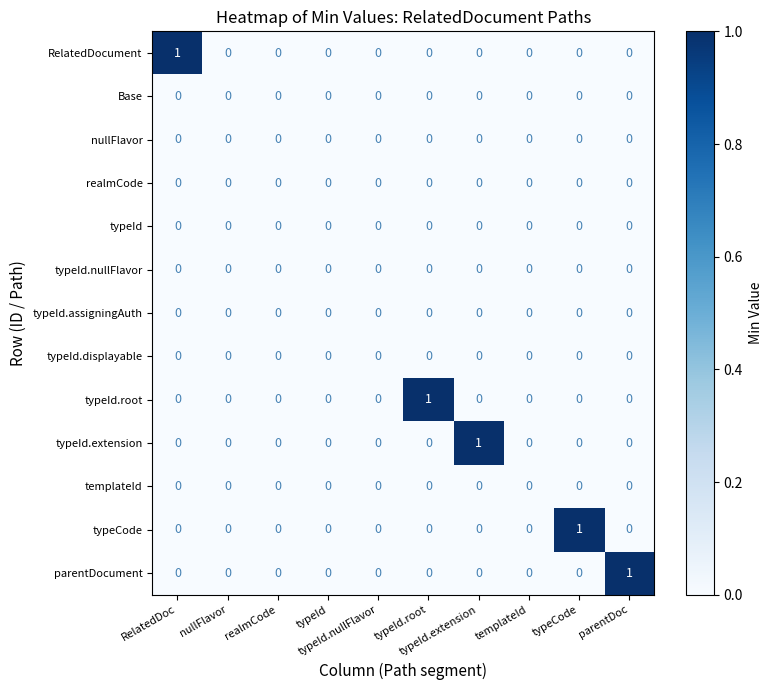

Reading right to left, list all the values displayed in this chart.

RelatedDocument: parentDoc=0	typeCode=0	templateId=0	typeId.extension=0	typeId.root=0	typeId.nullFlavor=0	typeId=0	realmCode=0	nullFlavor=0	RelatedDoc=1
Base: parentDoc=0	typeCode=0	templateId=0	typeId.extension=0	typeId.root=0	typeId.nullFlavor=0	typeId=0	realmCode=0	nullFlavor=0	RelatedDoc=0
nullFlavor: parentDoc=0	typeCode=0	templateId=0	typeId.extension=0	typeId.root=0	typeId.nullFlavor=0	typeId=0	realmCode=0	nullFlavor=0	RelatedDoc=0
realmCode: parentDoc=0	typeCode=0	templateId=0	typeId.extension=0	typeId.root=0	typeId.nullFlavor=0	typeId=0	realmCode=0	nullFlavor=0	RelatedDoc=0
typeId: parentDoc=0	typeCode=0	templateId=0	typeId.extension=0	typeId.root=0	typeId.nullFlavor=0	typeId=0	realmCode=0	nullFlavor=0	RelatedDoc=0
typeId.nullFlavor: parentDoc=0	typeCode=0	templateId=0	typeId.extension=0	typeId.root=0	typeId.nullFlavor=0	typeId=0	realmCode=0	nullFlavor=0	RelatedDoc=0
typeId.assigningAuth: parentDoc=0	typeCode=0	templateId=0	typeId.extension=0	typeId.root=0	typeId.nullFlavor=0	typeId=0	realmCode=0	nullFlavor=0	RelatedDoc=0
typeId.displayable: parentDoc=0	typeCode=0	templateId=0	typeId.extension=0	typeId.root=0	typeId.nullFlavor=0	typeId=0	realmCode=0	nullFlavor=0	RelatedDoc=0
typeId.root: parentDoc=0	typeCode=0	templateId=0	typeId.extension=0	typeId.root=1	typeId.nullFlavor=0	typeId=0	realmCode=0	nullFlavor=0	RelatedDoc=0
typeId.extension: parentDoc=0	typeCode=0	templateId=0	typeId.extension=1	typeId.root=0	typeId.nullFlavor=0	typeId=0	realmCode=0	nullFlavor=0	RelatedDoc=0
templateId: parentDoc=0	typeCode=0	templateId=0	typeId.extension=0	typeId.root=0	typeId.nullFlavor=0	typeId=0	realmCode=0	nullFlavor=0	RelatedDoc=0
typeCode: parentDoc=0	typeCode=1	templateId=0	typeId.extension=0	typeId.root=0	typeId.nullFlavor=0	typeId=0	realmCode=0	nullFlavor=0	RelatedDoc=0
parentDocument: parentDoc=1	typeCode=0	templateId=0	typeId.extension=0	typeId.root=0	typeId.nullFlavor=0	typeId=0	realmCode=0	nullFlavor=0	RelatedDoc=0